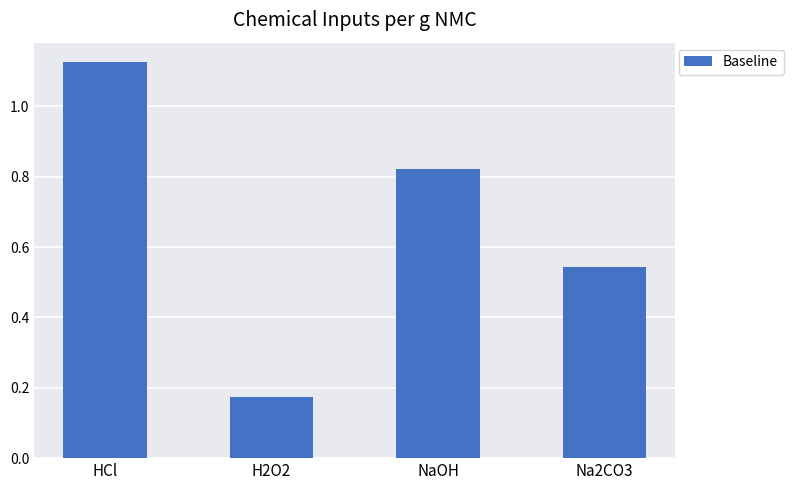

How many distinct data groups are displayed?

1